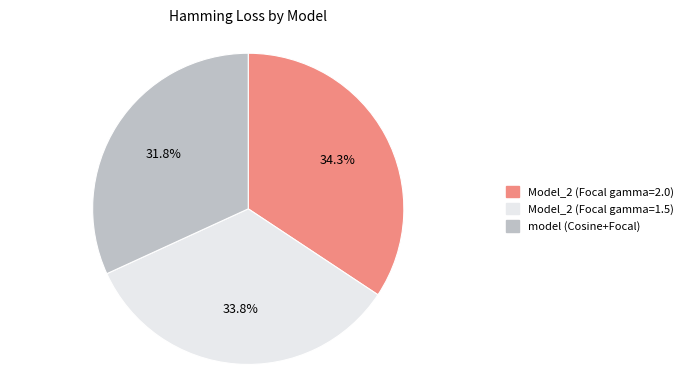

Which slice is the smallest?

model (Cosine+Focal)